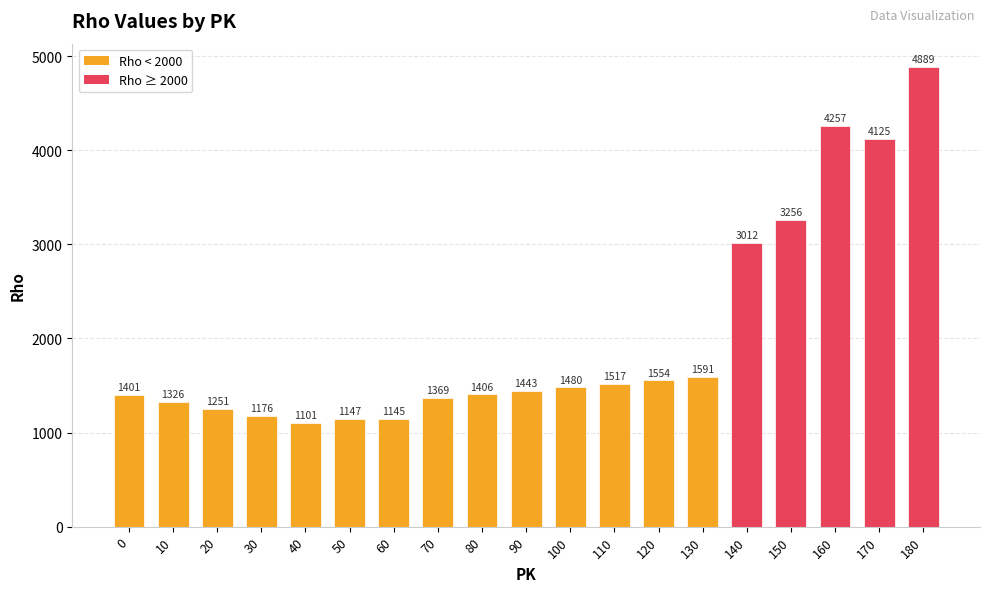

What is the greatest value displayed?

4889